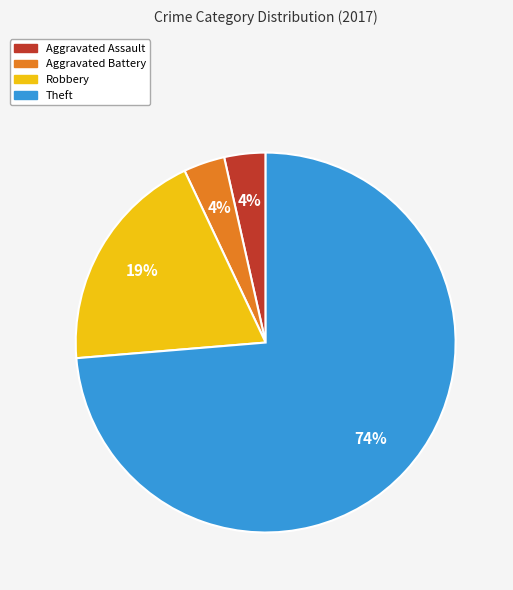

To the nearest percent, what is the difference between the Theft and Robbery slice percentages?

54%